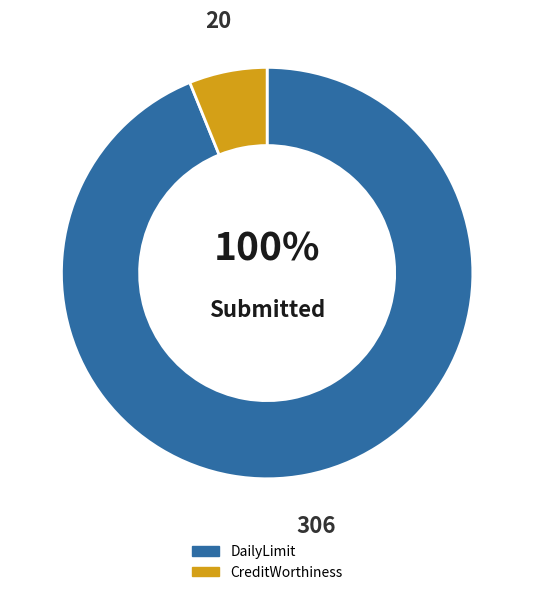

Does 9 represent more than half of the total?

No